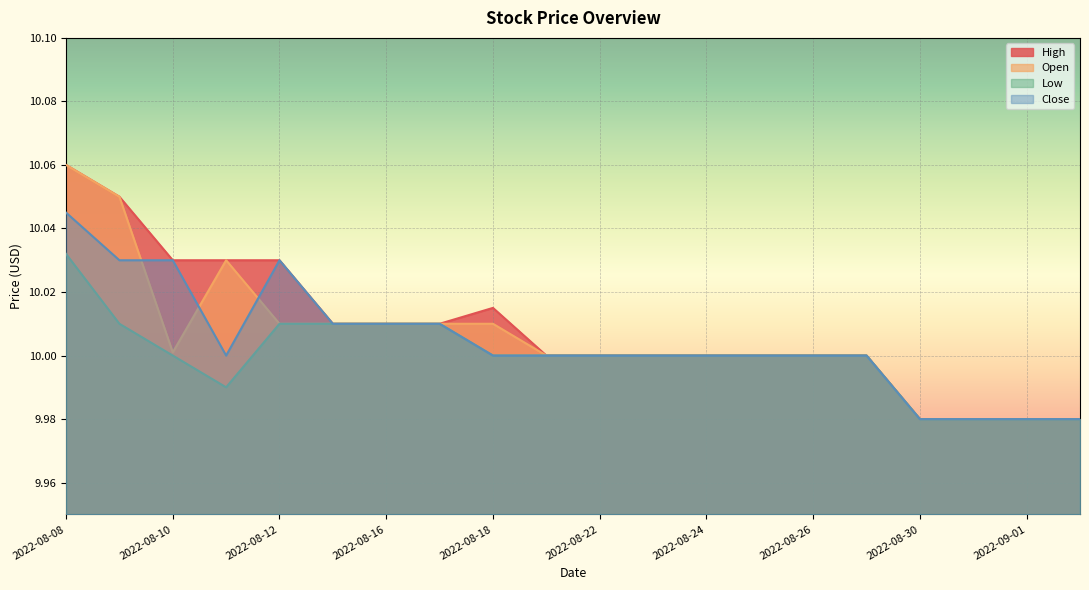

Reading left to right, extract all data points from this chart.

High: 2022-08-08=10.1	2022-08-09=10.1	2022-08-10=10.0	2022-08-11=10.0	2022-08-12=10.0	2022-08-15=10.0	2022-08-16=10.0	2022-08-17=10.0	2022-08-18=10.0	2022-08-19=10.0	2022-08-22=10.0	2022-08-23=10.0	2022-08-24=10.0	2022-08-25=10.0	2022-08-26=10.0	2022-08-29=10.0	2022-08-30=10.0	2022-08-31=10.0	2022-09-01=10.0	2022-09-02=10.0
Open: 2022-08-08=10.1	2022-08-09=10.1	2022-08-10=10.0	2022-08-11=10.0	2022-08-12=10.0	2022-08-15=10.0	2022-08-16=10.0	2022-08-17=10.0	2022-08-18=10.0	2022-08-19=10.0	2022-08-22=10.0	2022-08-23=10.0	2022-08-24=10.0	2022-08-25=10.0	2022-08-26=10.0	2022-08-29=10.0	2022-08-30=10.0	2022-08-31=10.0	2022-09-01=10.0	2022-09-02=10.0
Low: 2022-08-08=10.0	2022-08-09=10.0	2022-08-10=10.0	2022-08-11=10.0	2022-08-12=10.0	2022-08-15=10.0	2022-08-16=10.0	2022-08-17=10.0	2022-08-18=10.0	2022-08-19=10.0	2022-08-22=10.0	2022-08-23=10.0	2022-08-24=10.0	2022-08-25=10.0	2022-08-26=10.0	2022-08-29=10.0	2022-08-30=10.0	2022-08-31=10.0	2022-09-01=10.0	2022-09-02=10.0
Close: 2022-08-08=10.0	2022-08-09=10.0	2022-08-10=10.0	2022-08-11=10.0	2022-08-12=10.0	2022-08-15=10.0	2022-08-16=10.0	2022-08-17=10.0	2022-08-18=10.0	2022-08-19=10.0	2022-08-22=10.0	2022-08-23=10.0	2022-08-24=10.0	2022-08-25=10.0	2022-08-26=10.0	2022-08-29=10.0	2022-08-30=10.0	2022-08-31=10.0	2022-09-01=10.0	2022-09-02=10.0